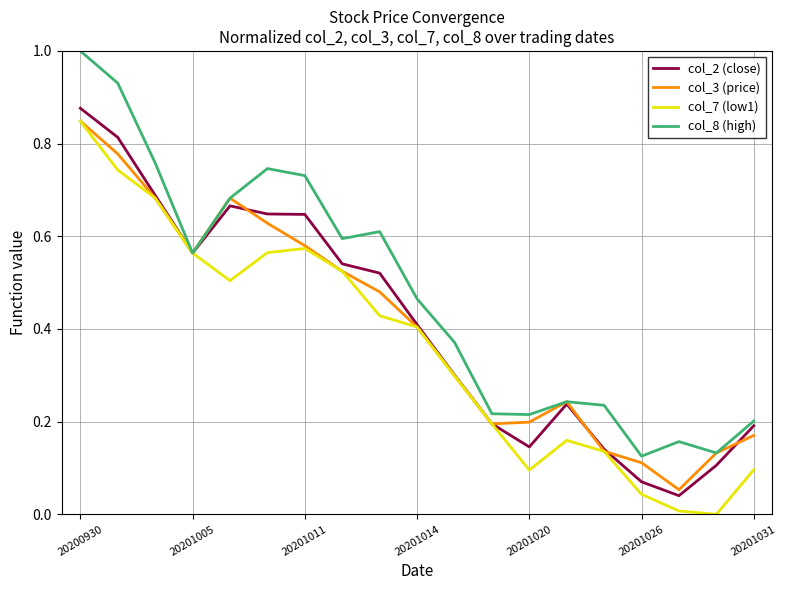

Which series has the widest spread of values?

col_8 (high)